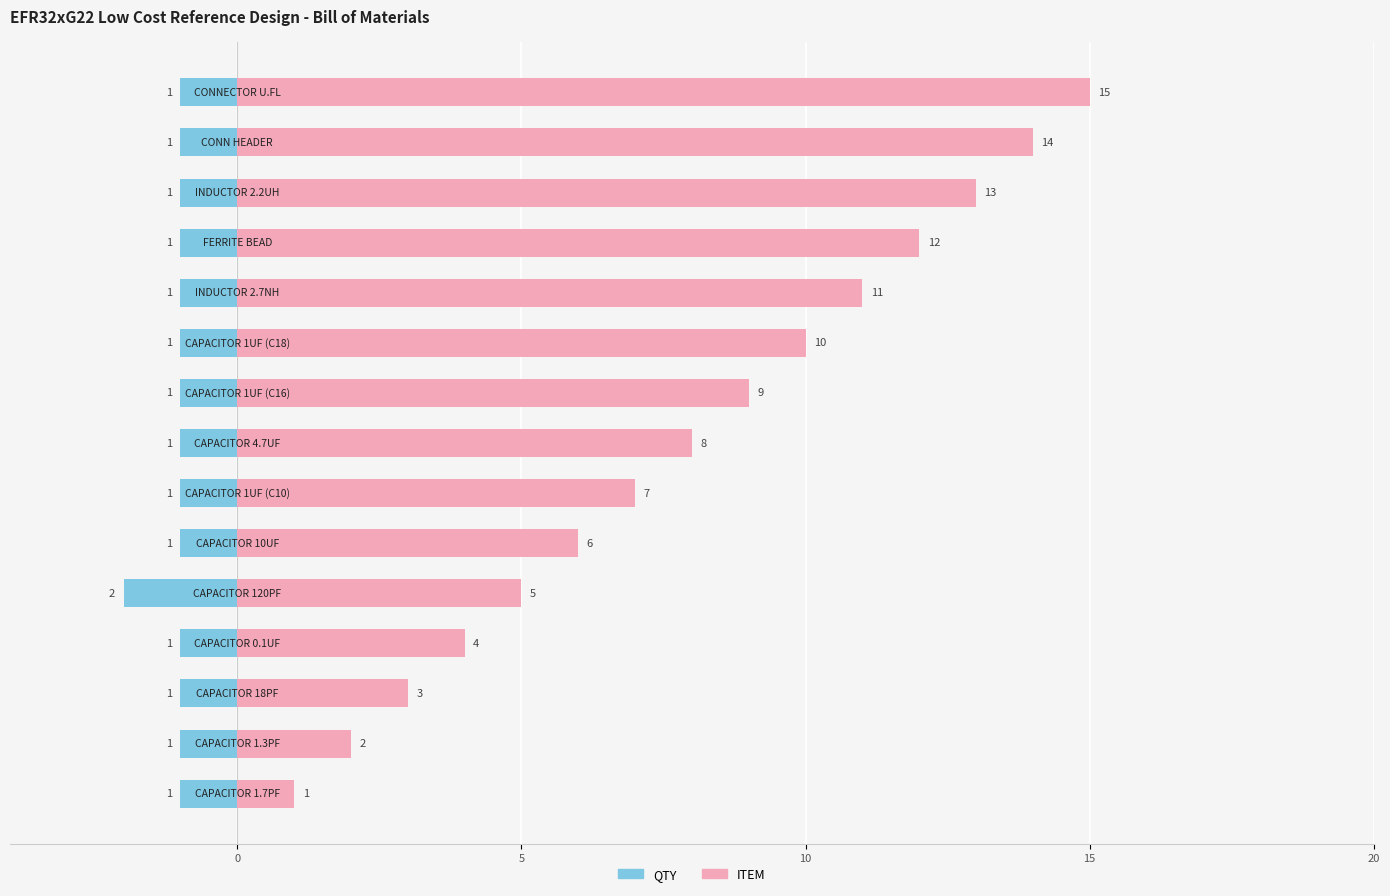

What is the difference between the maximum and minimum values in the ITEM series?

14